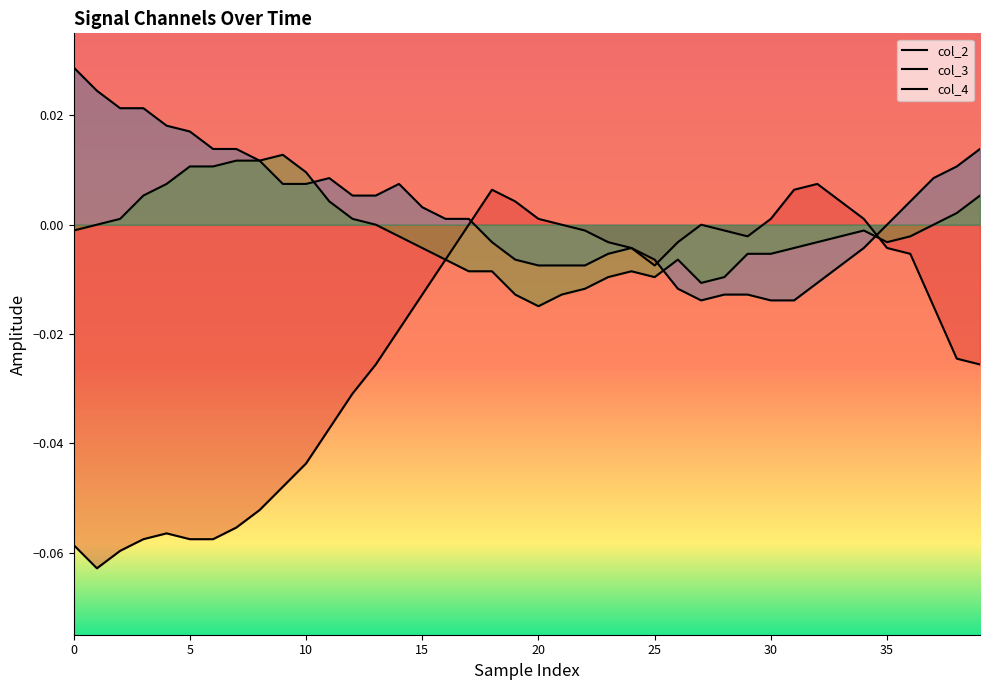

How many lines are shown in the chart?

3